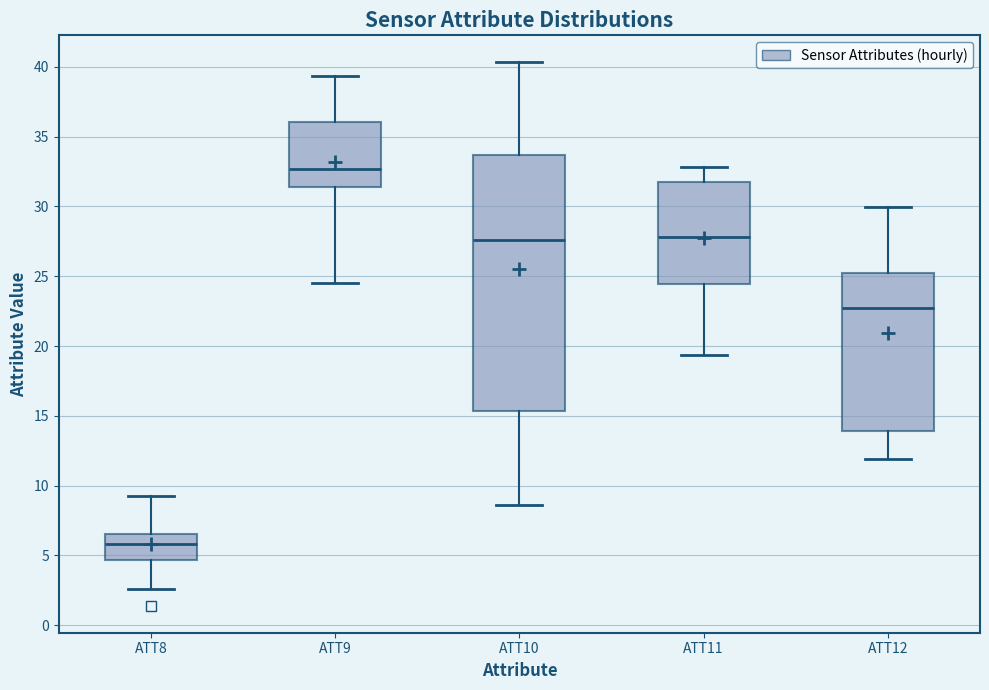

Where is the lower edge of the box for ATT12 on the y-axis? The values are not printed on the chart, so give them approximately, as read against the axis.

14.0